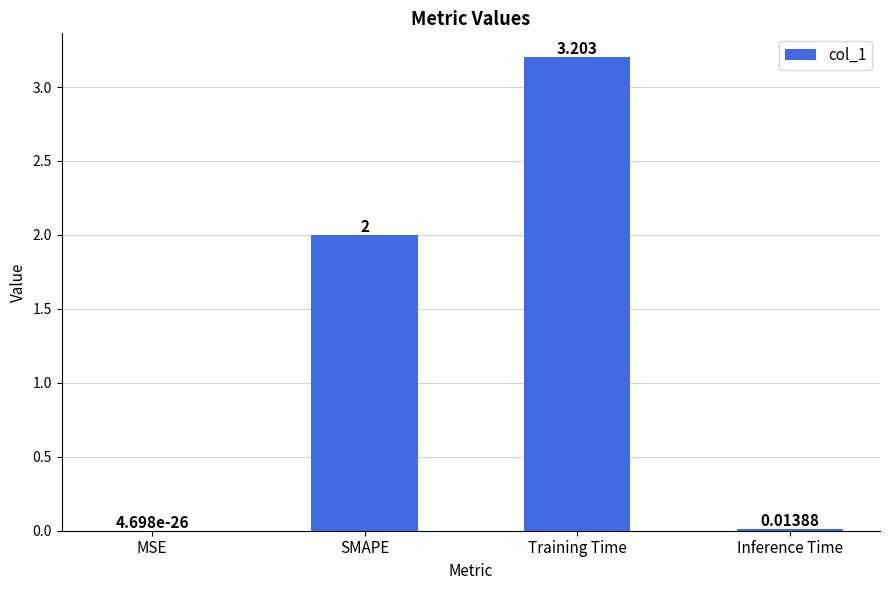

Between Inference Time and Training Time, which is larger?

Training Time